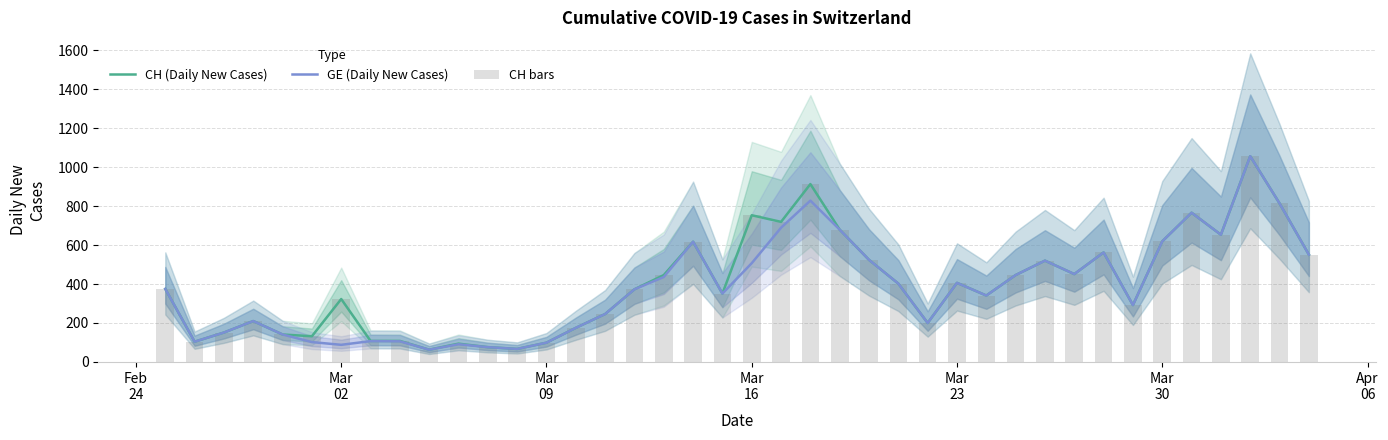

What is the highest value of the GE (Daily New Cases) series?

1056